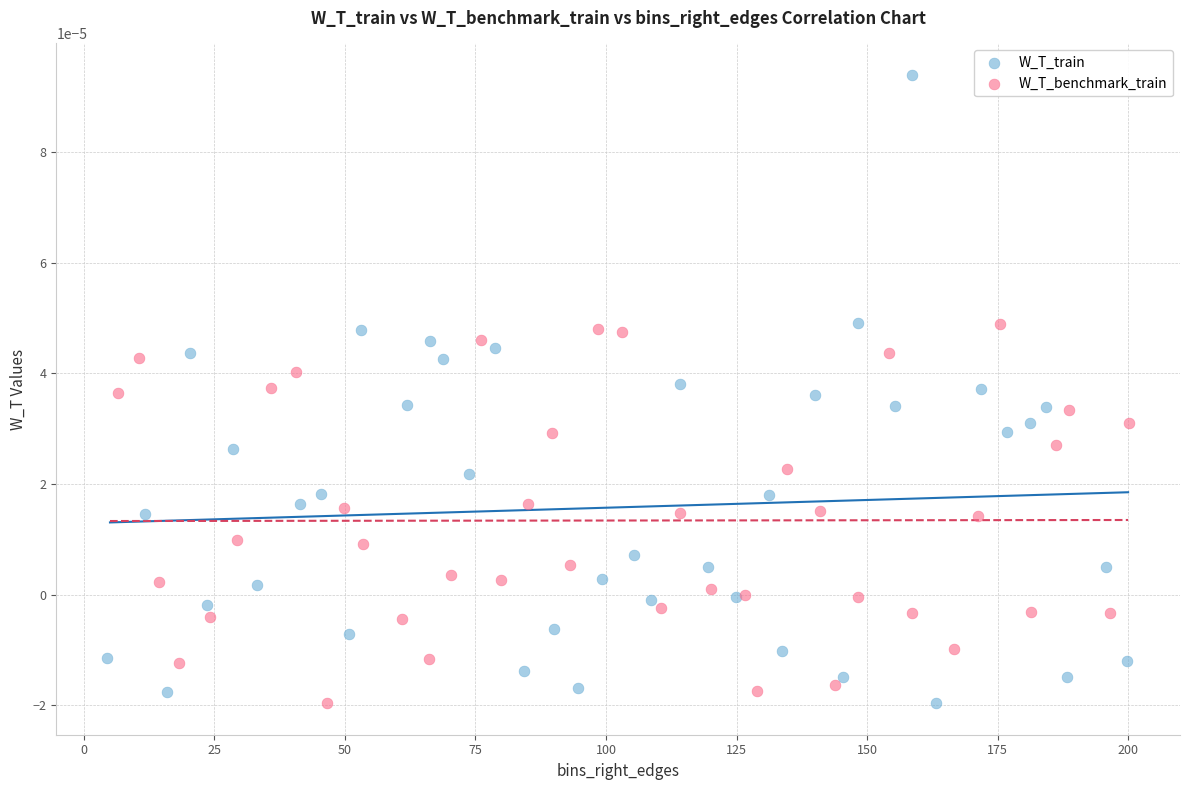

What are all the series names shown in the legend?

W_T_train, W_T_benchmark_train